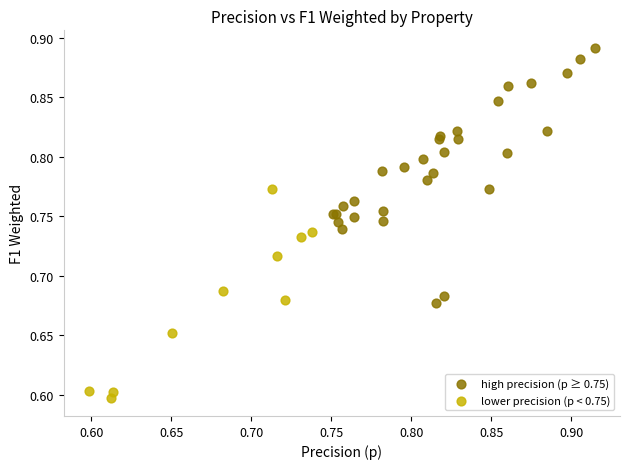

Which series reaches the maximum Y coordinate?

high precision (p ≥ 0.75)